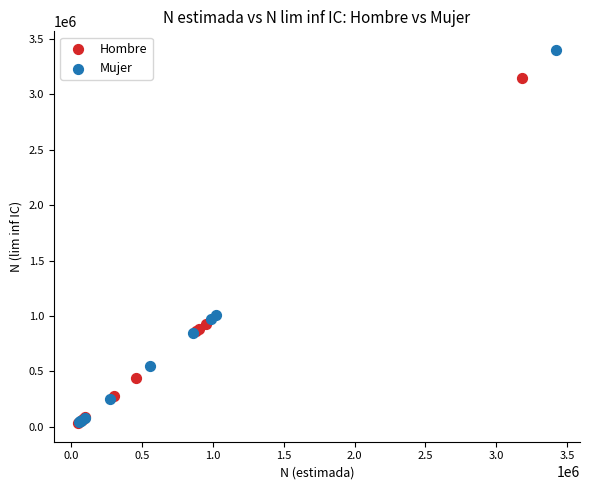

Which series reaches the maximum Y coordinate?

Mujer